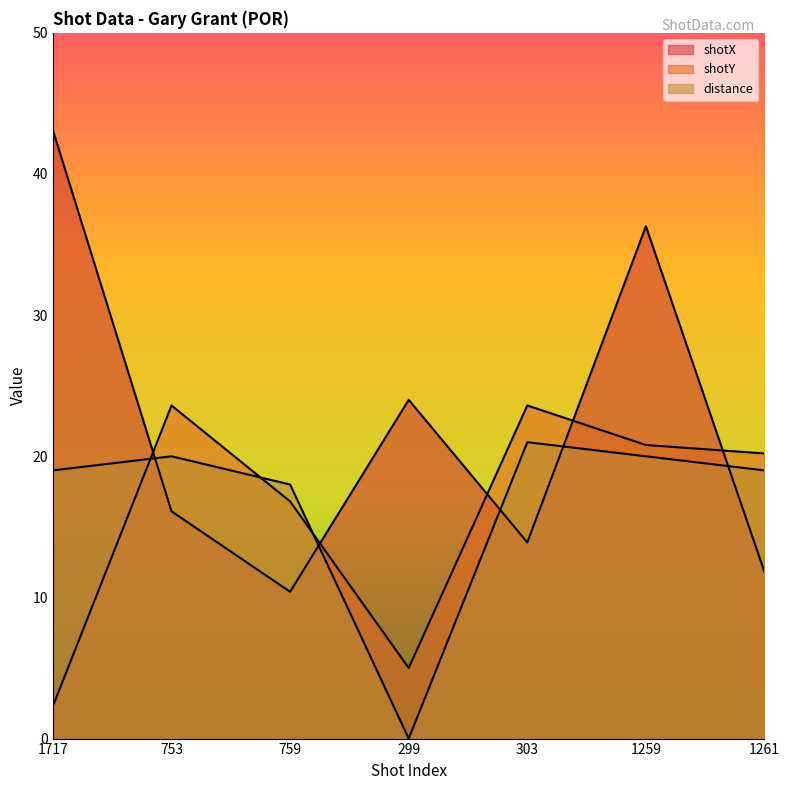

True or false: shotY has more than 0 points higher than both neighbors.

True